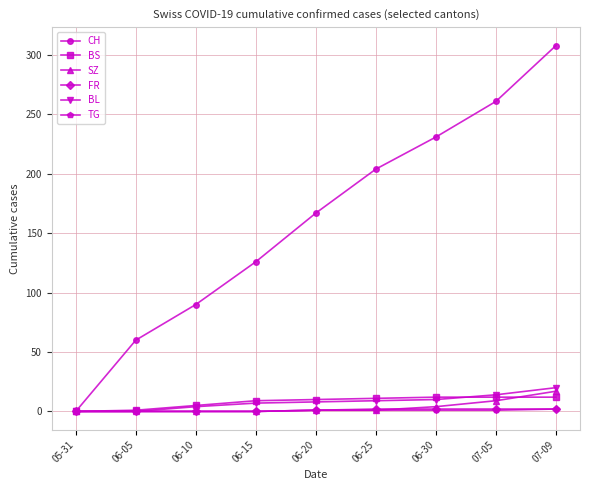

What is the difference between the maximum and minimum values in the SZ series?

17